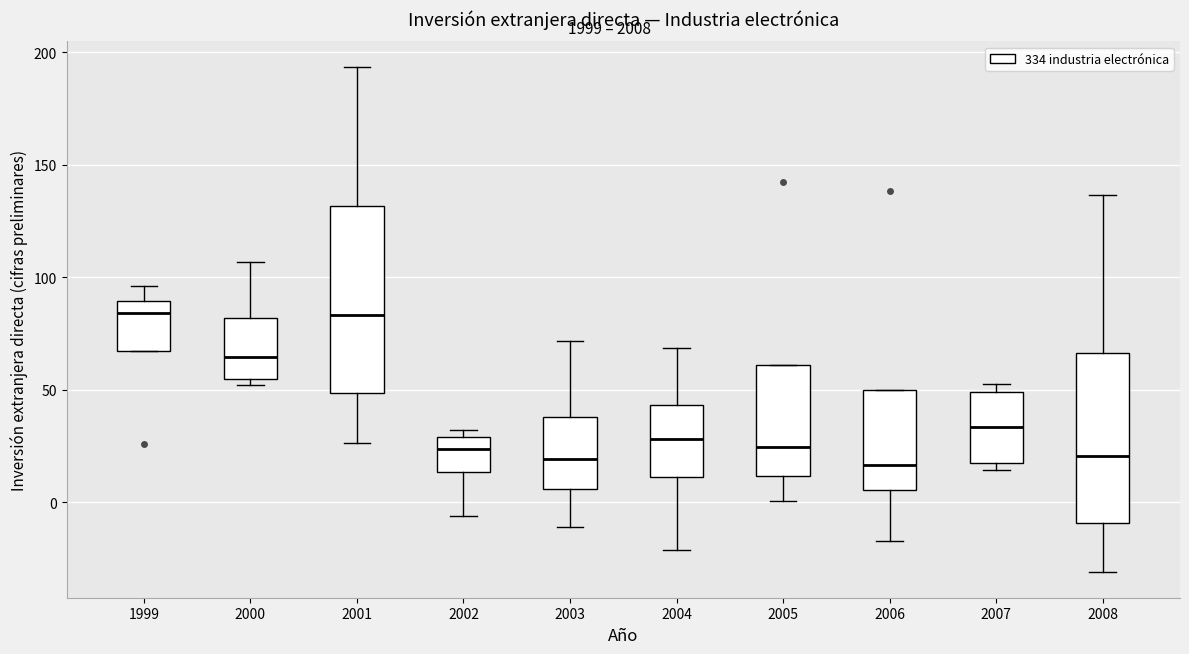

Reading left to right, transcribe this box plot: for each box, give where its median line is, the range the box spans, and where its two whiskers end, as read against the y-axis. The values are not printed on the chart, so give them approximately, as read against the axis.

1999: median 85, box 65 to 90, whiskers 65 to 95
2000: median 65, box 55 to 80, whiskers 50 to 105
2001: median 85, box 50 to 130, whiskers 25 to 195
2002: median 25, box 15 to 30, whiskers -5 to 30 (just above the box's upper edge)
2003: median 20, box 5 to 40, whiskers -10 to 70
2004: median 30, box 10 to 45, whiskers -20 to 70
2005: median 25, box 10 to 60, whiskers 0 to 60
2006: median 15, box 5 to 50, whiskers -15 to 50
2007: median 35, box 20 to 50, whiskers 15 to 55
2008: median 20, box -10 to 65, whiskers -30 to 135